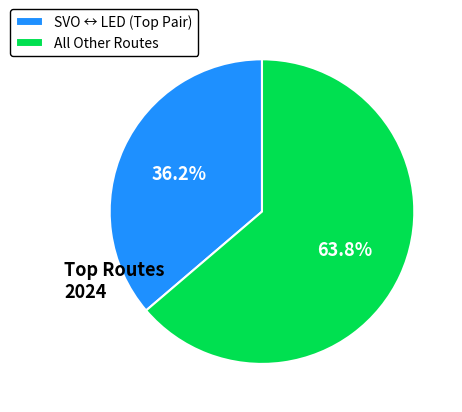

Rank the categories by value from highest to lowest.

All Other Routes, SVO ↔ LED (Top Pair)